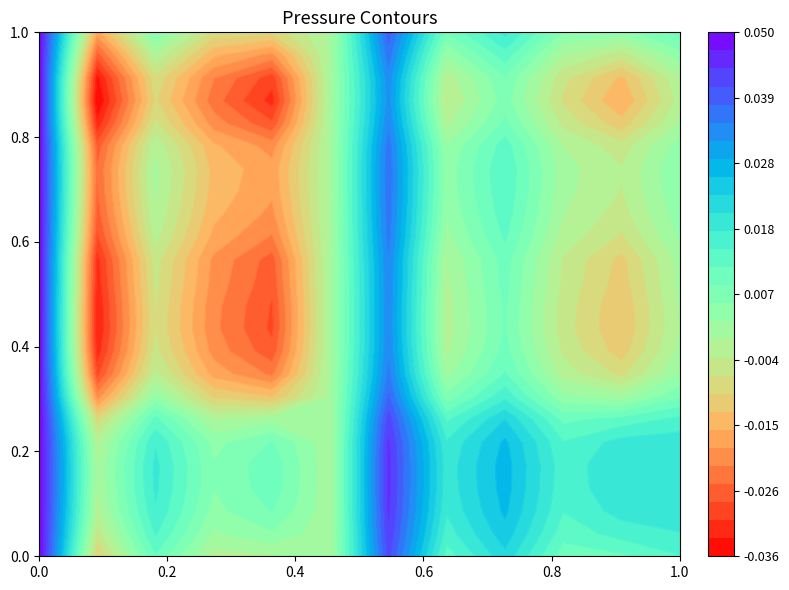

Is it true that r5 equals 1.4 at 0?

False